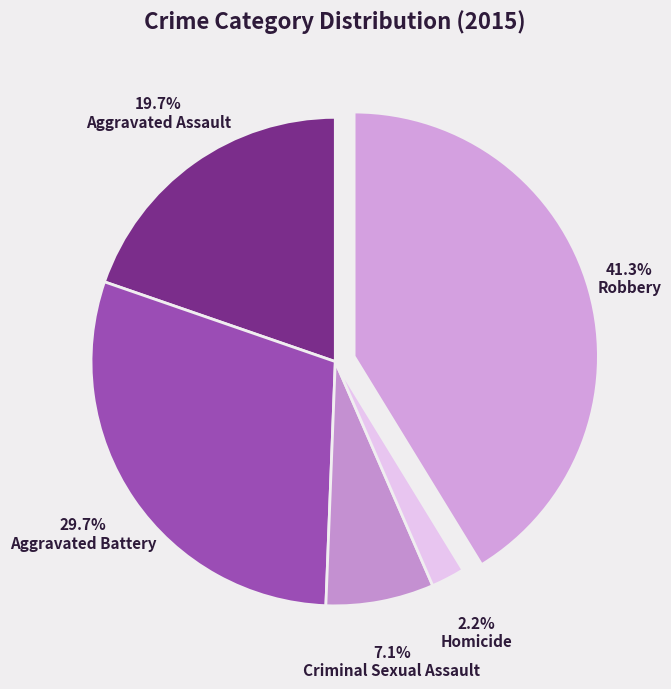

Combined, do Aggravated Assault and Aggravated Battery account for over 50%?

No